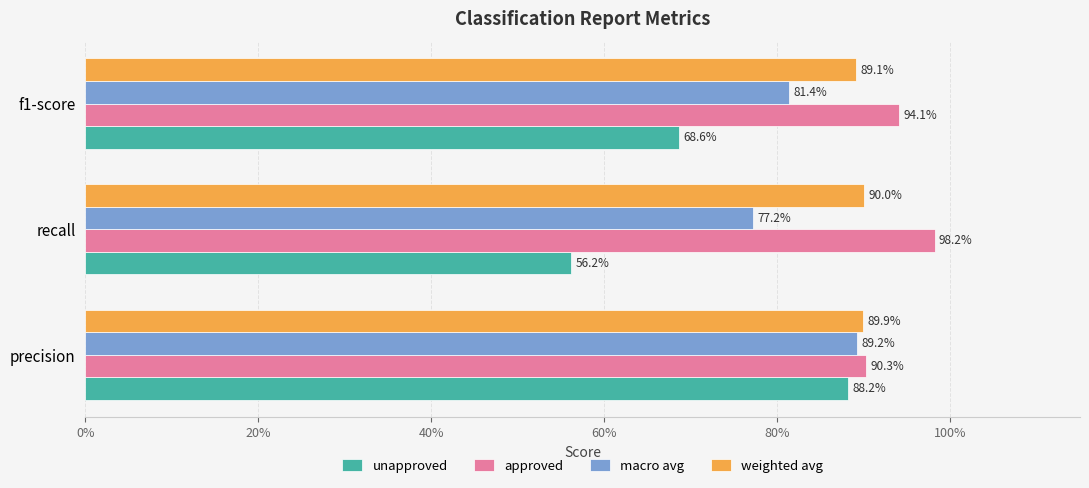

Reading left to right, extract all data points from this chart.

unapproved: 0.9	0.6	0.7
approved: 0.9	1.0	0.9
macro avg: 0.9	0.8	0.8
weighted avg: 0.9	0.9	0.9